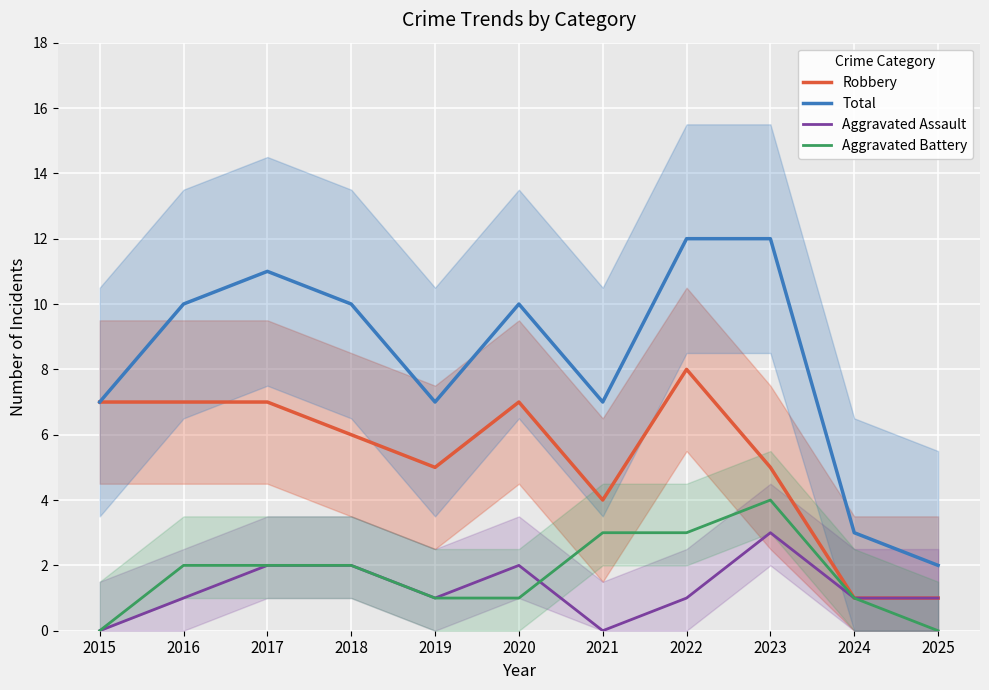

True or false: Total and Aggravated Battery intersect in this chart.

False